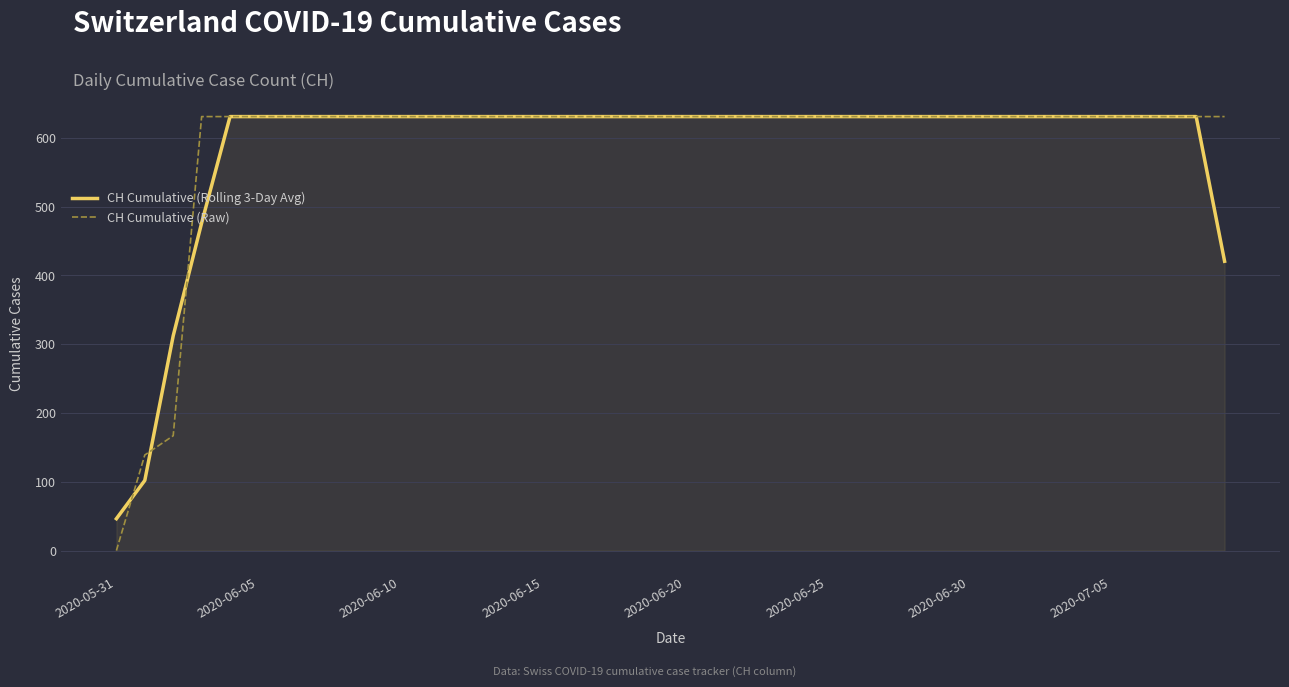

Which series has the widest spread of values?

CH Cumulative (Raw)